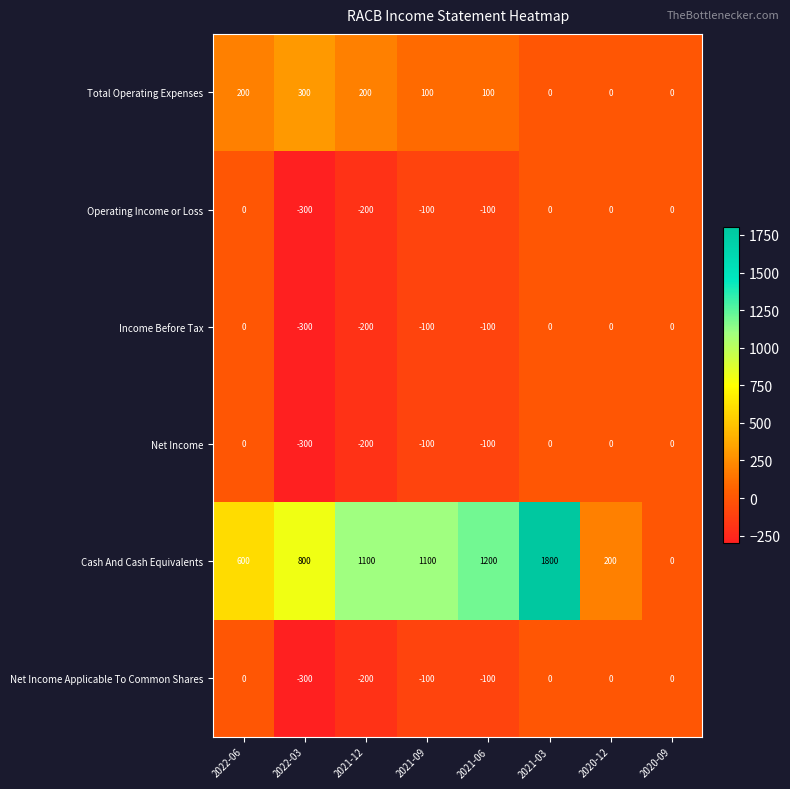

What is the difference between the second highest and minimum values in the Income Before Tax series?

300